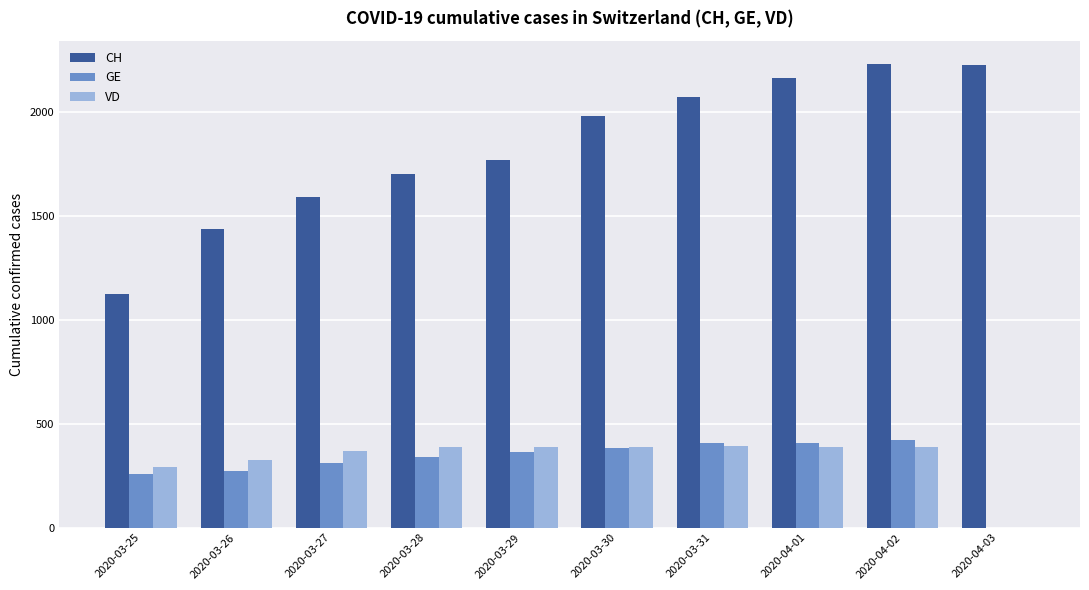

What is the sum of all GE values?

3164